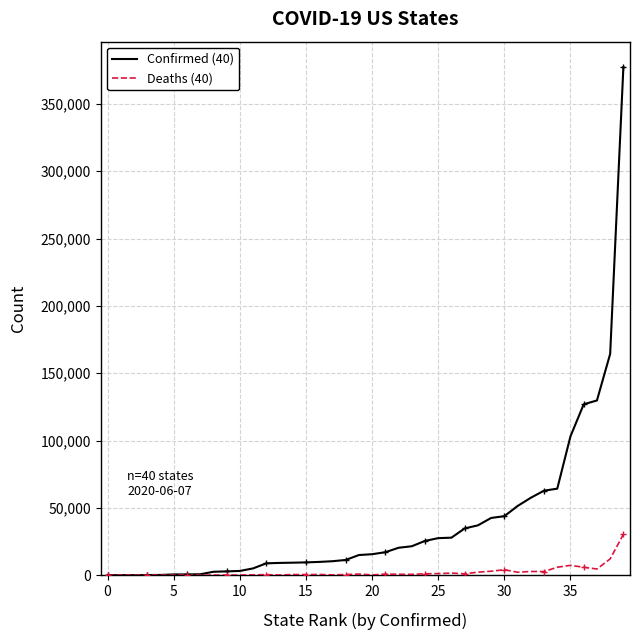

Which has a higher value, −5 or 12?

12